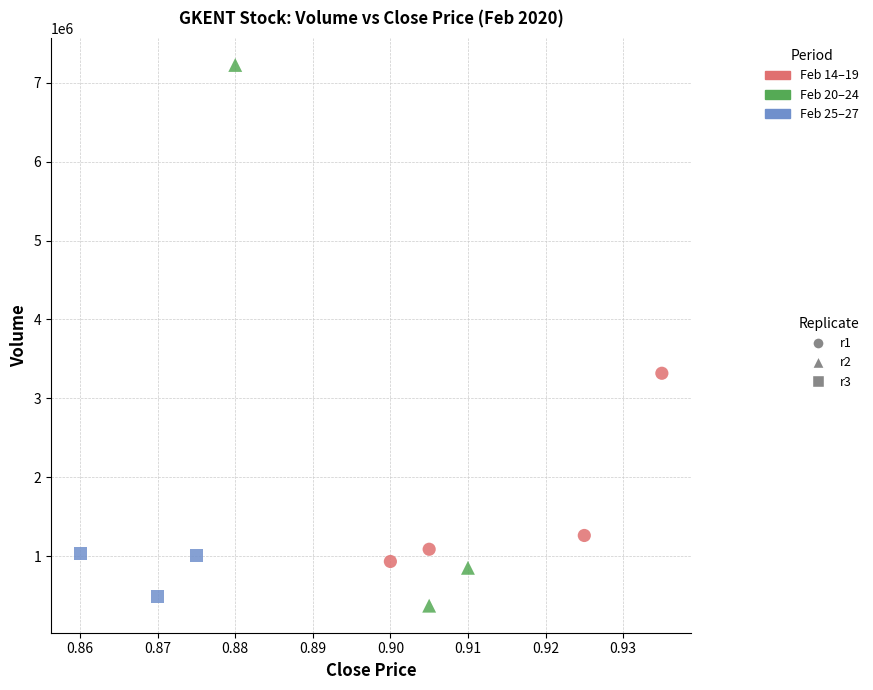

Which series contains the highest Y value?

r2